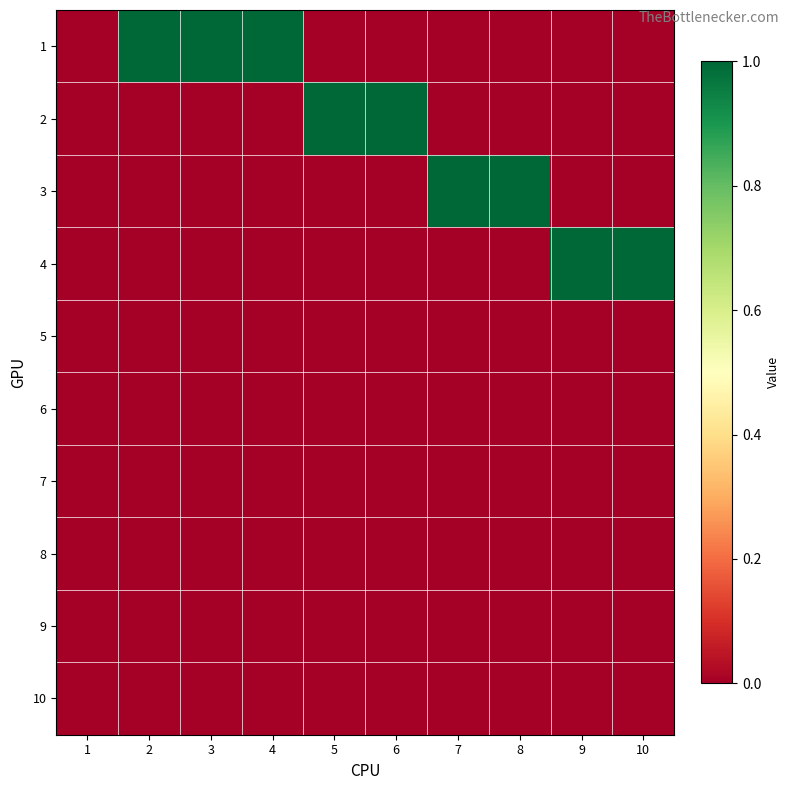

At which category is the sum across all series the highest?

2